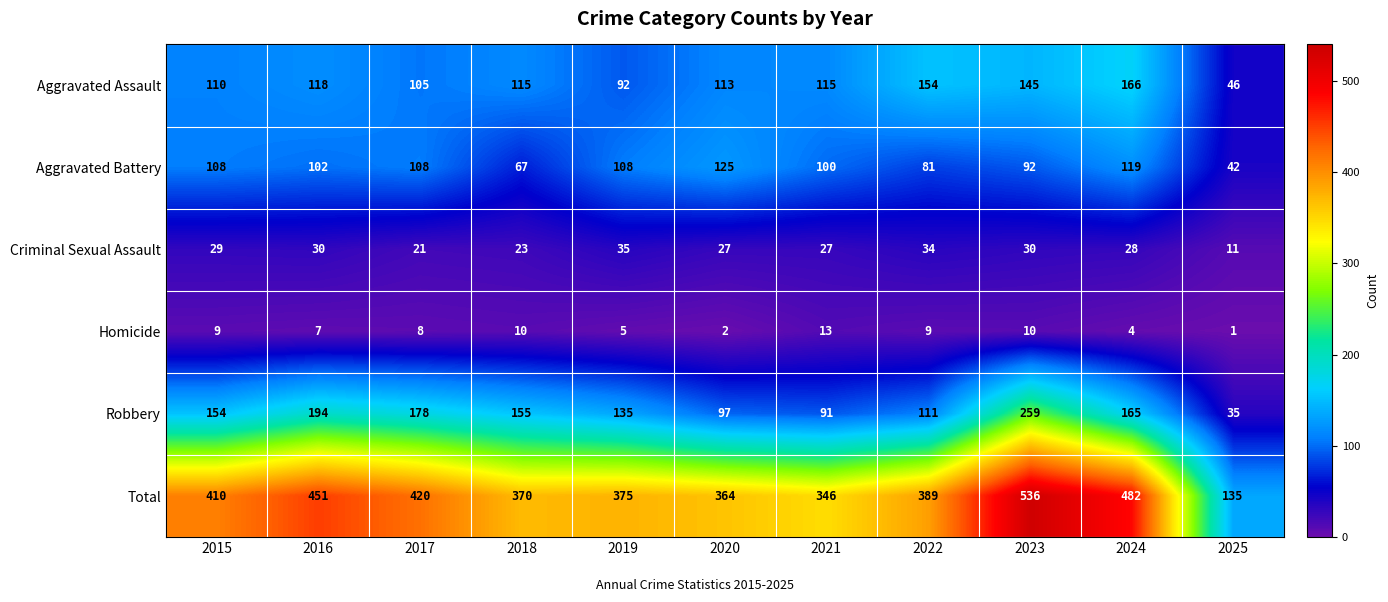

At which label does Aggravated Assault reach its peak?

2024